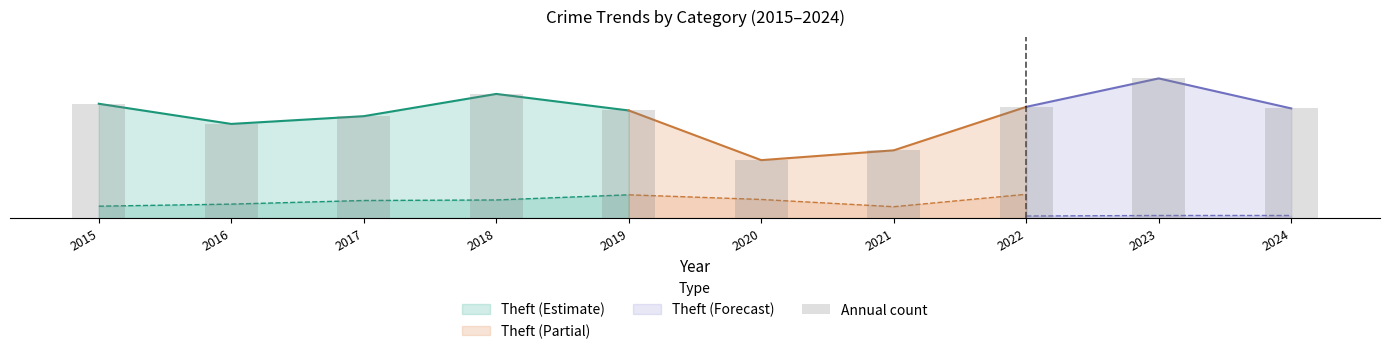

Reading right to left, transcribe all the data shown in this chart.

2024=0.8	2023=1.0	2022=0.8	2021=0.5	2020=0.4	2019=0.8	2018=0.9	2017=0.7	2016=0.7	2015=0.8